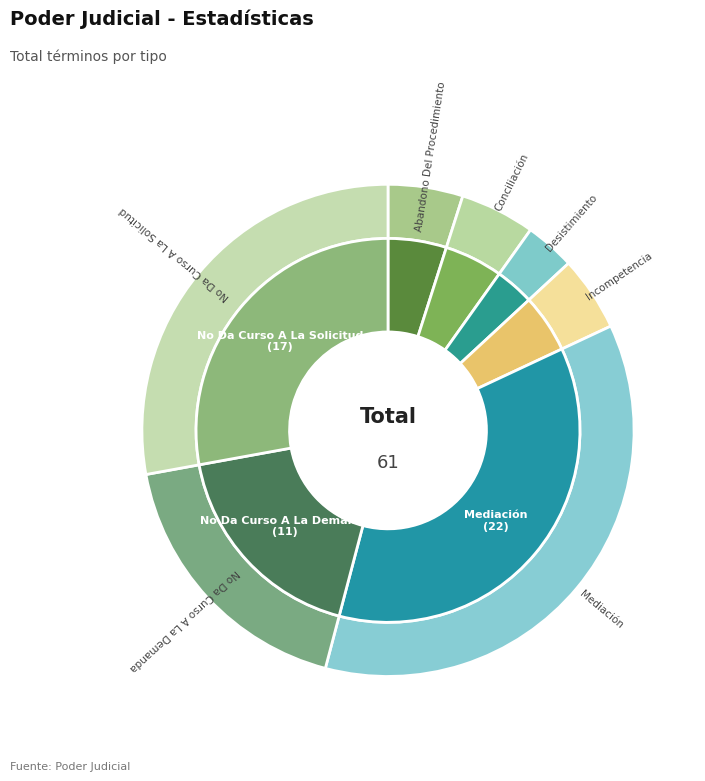

Is it true that Abandono Del Procedimiento is 5% of the pie?

True